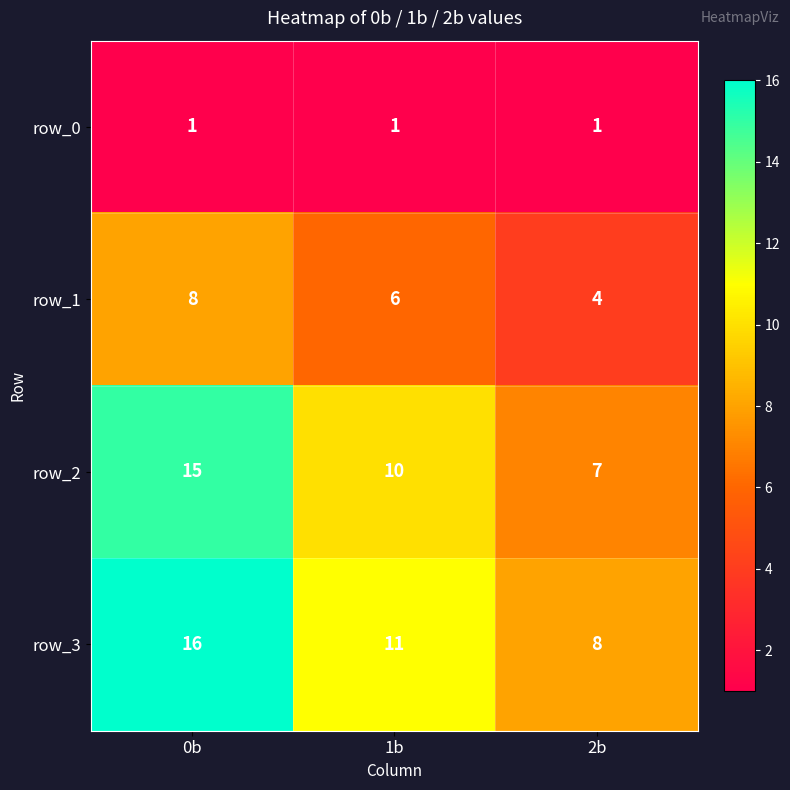

What is the highest value of the row_2 series?

15